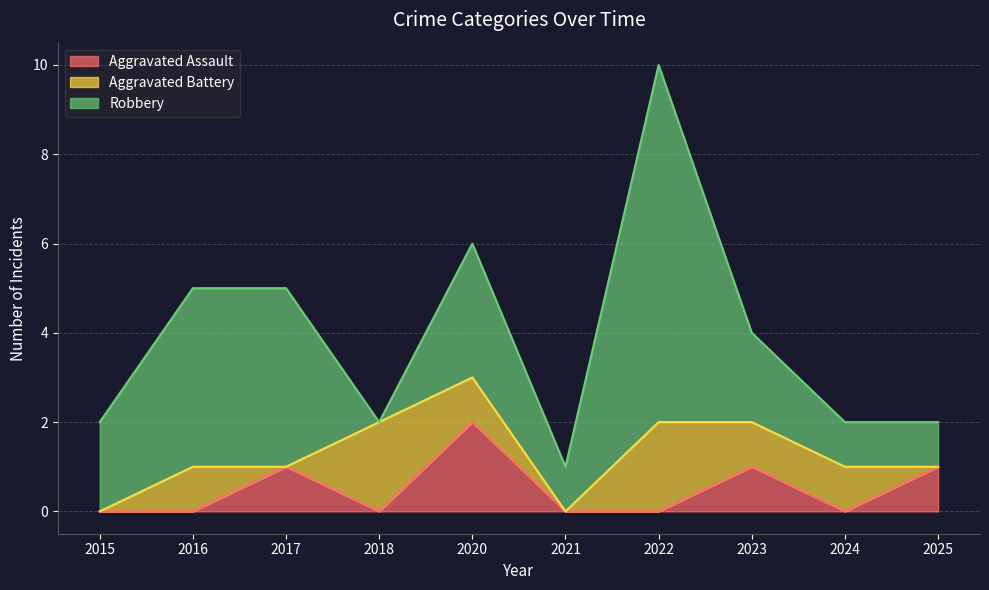

How many Aggravated Assault values are between 0 and 1?

9